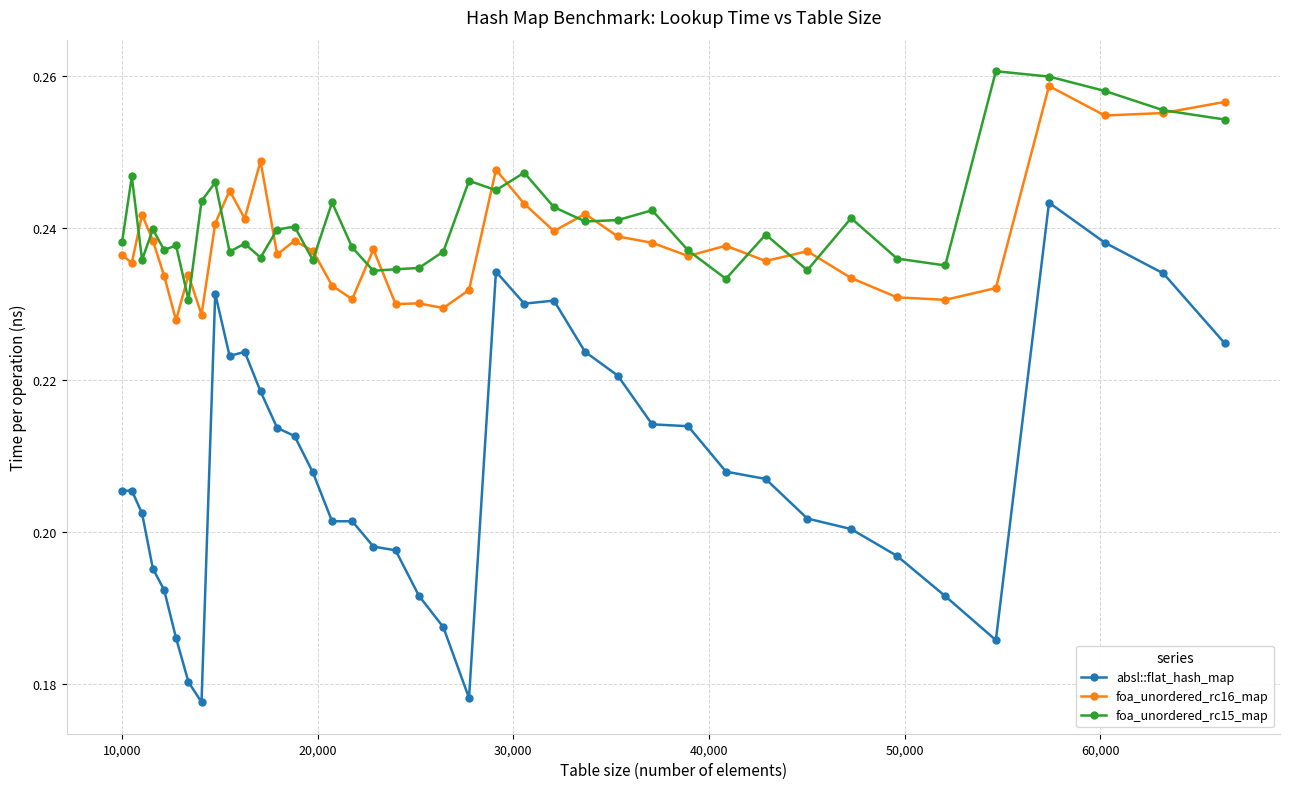

Which series has the largest range (max minus min)?

absl::flat_hash_map